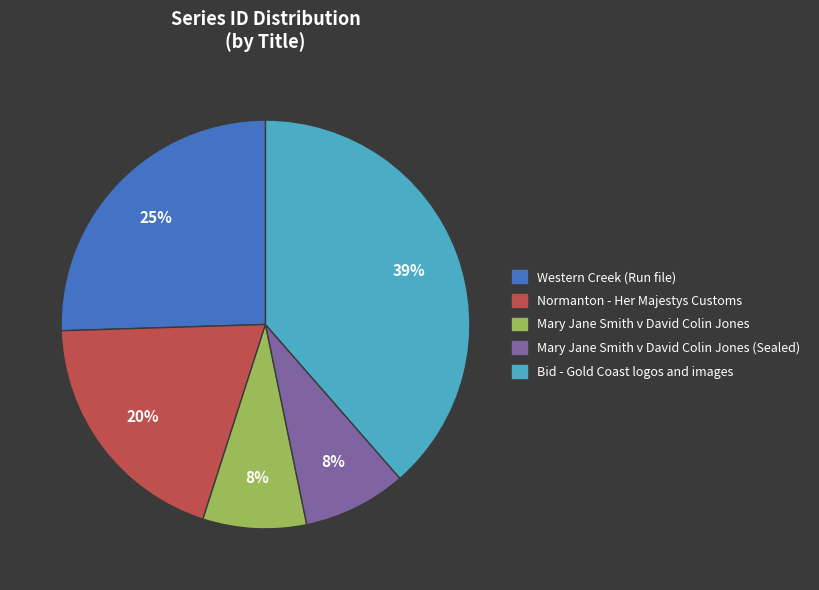

To the nearest percent, what is the average slice percentage?

20%